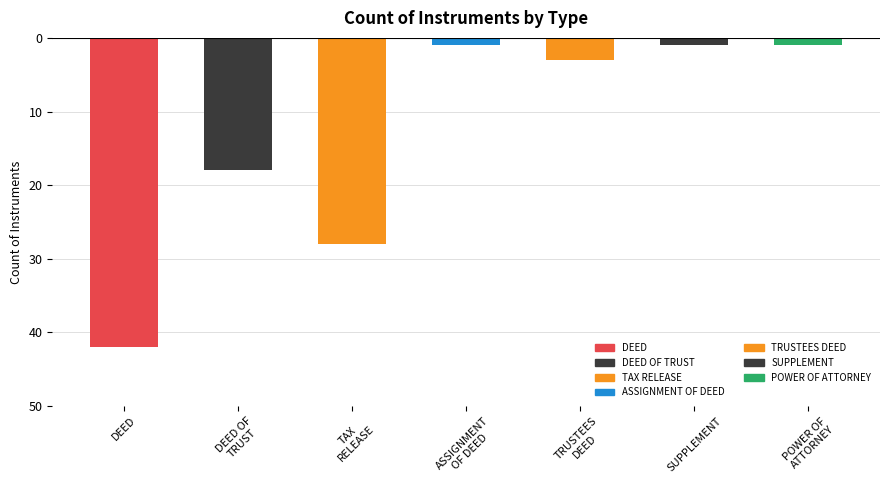

Does the chart contain stacked bars?

No